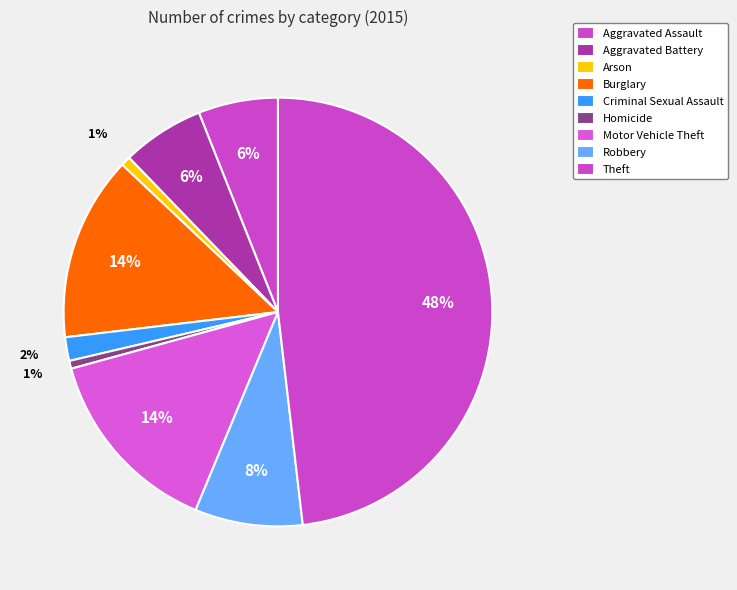

Which category has the smallest portion of the pie?

Homicide